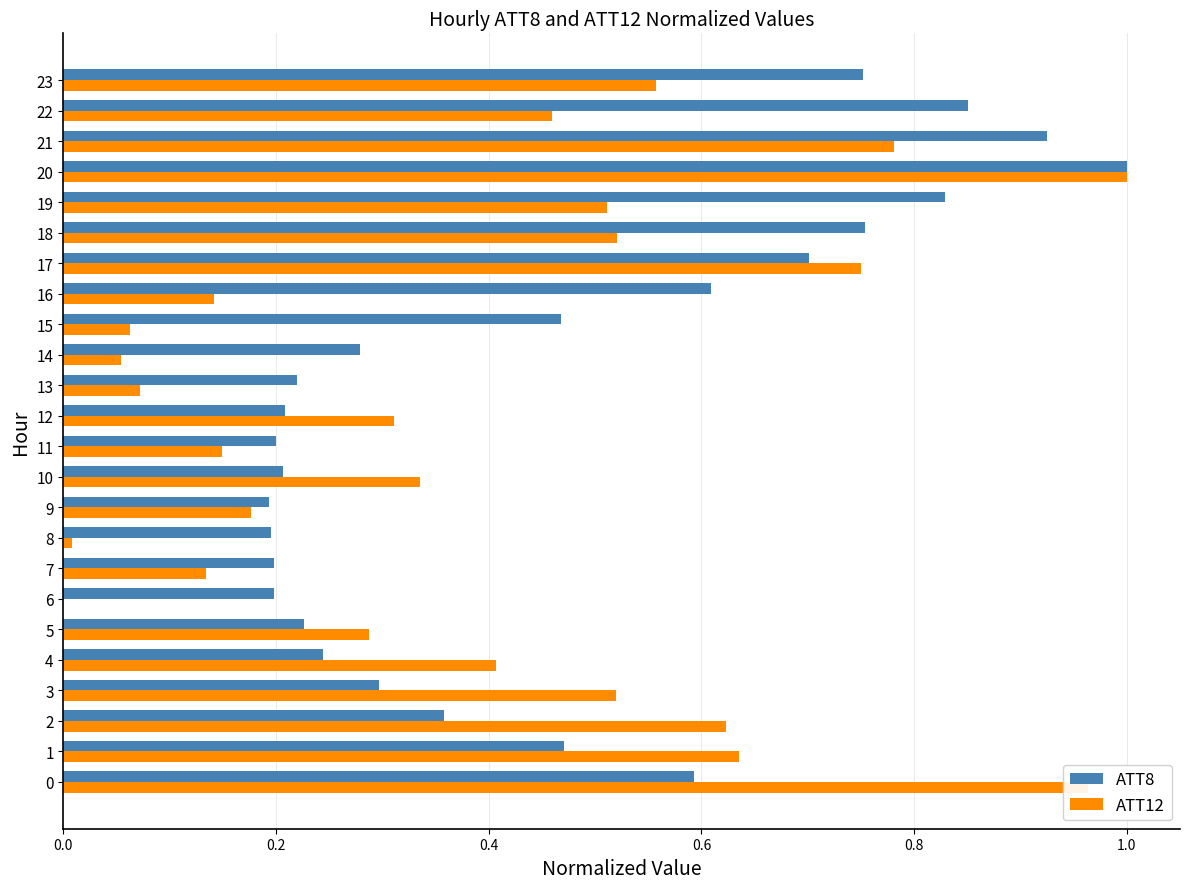

At which category is the sum across all series the highest?

20